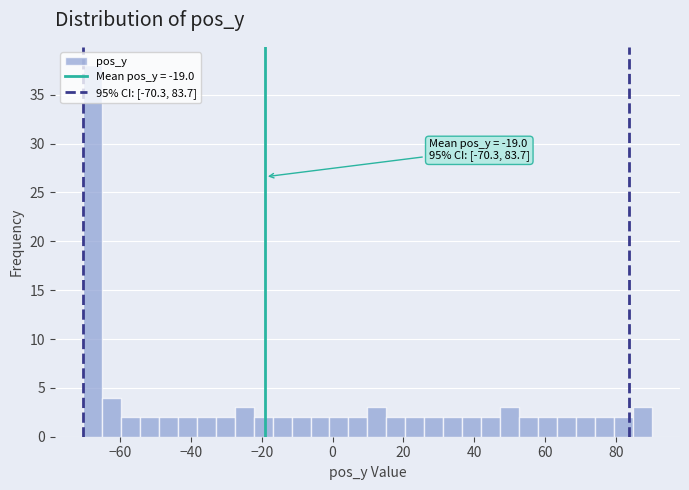

Read against the x-axis, roughly where is the centre of the tallest bar?

-68